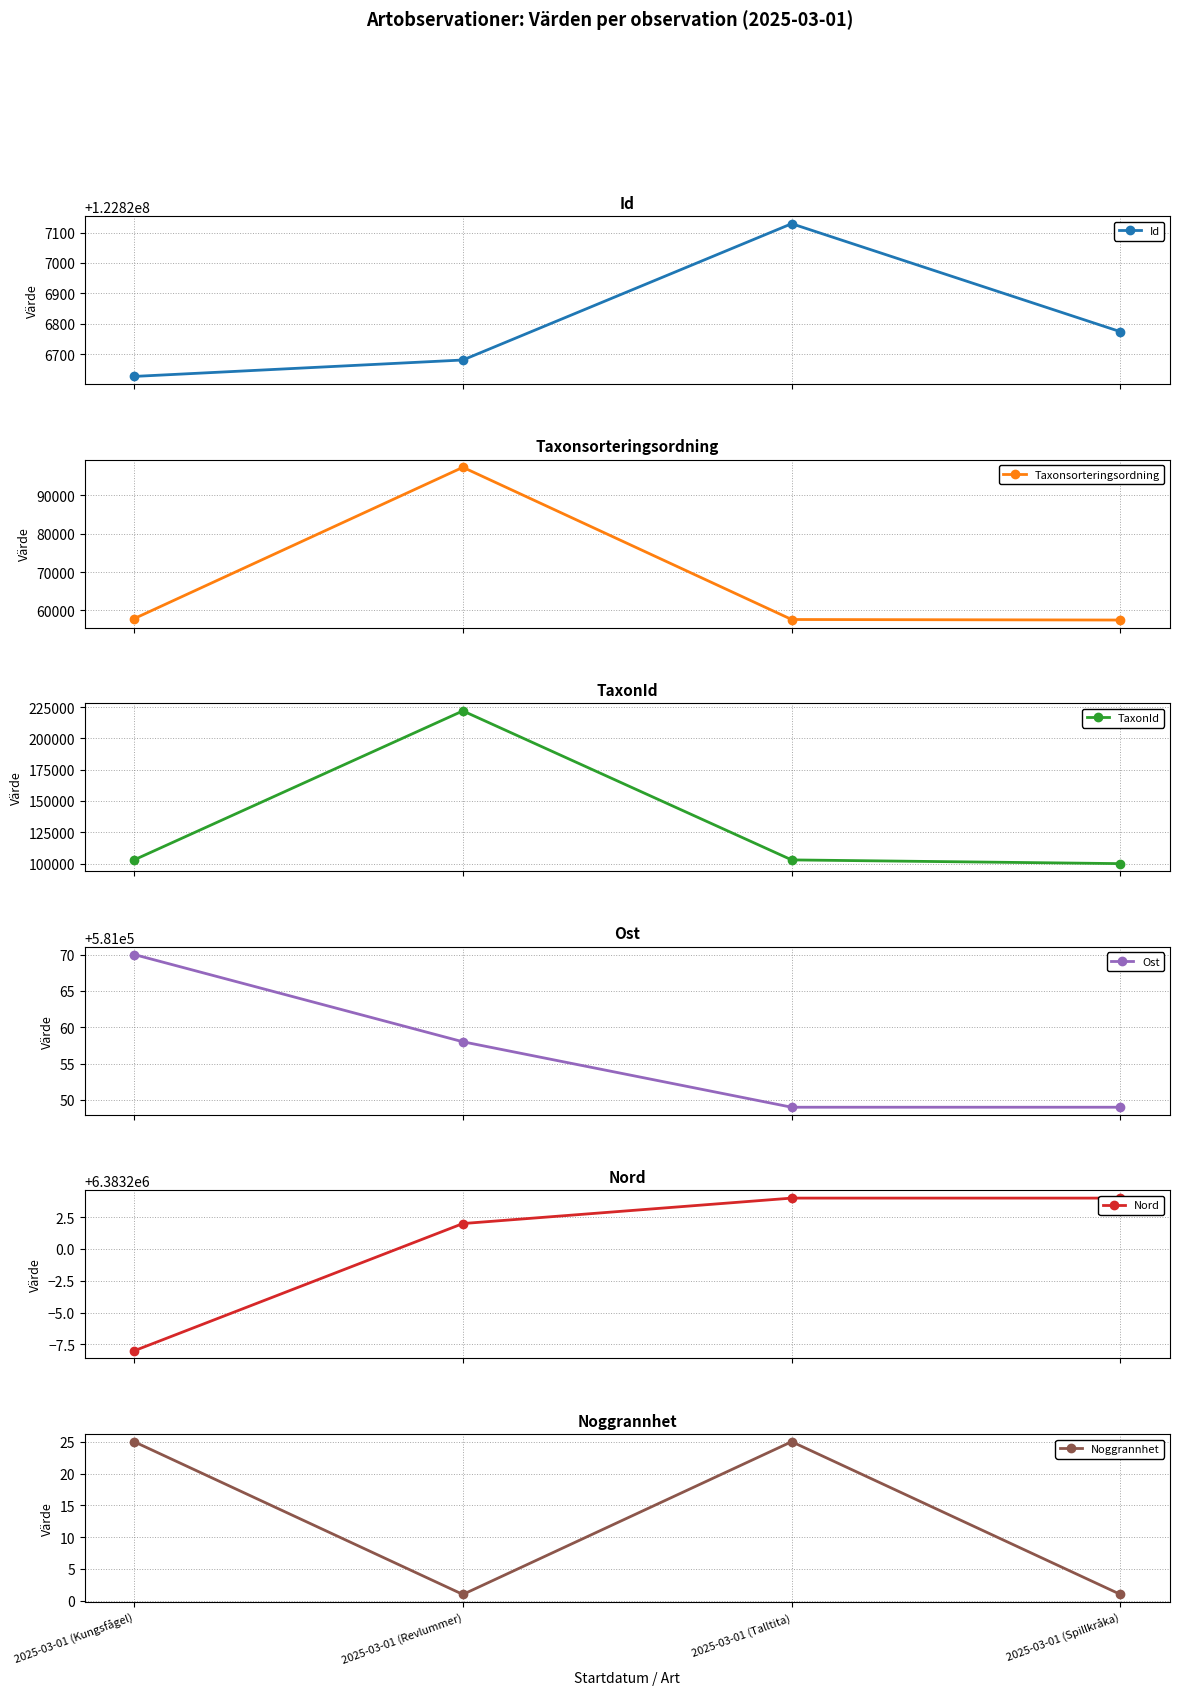

At which category is the sum across all series the highest?

2025-03-01 (Revlummer)